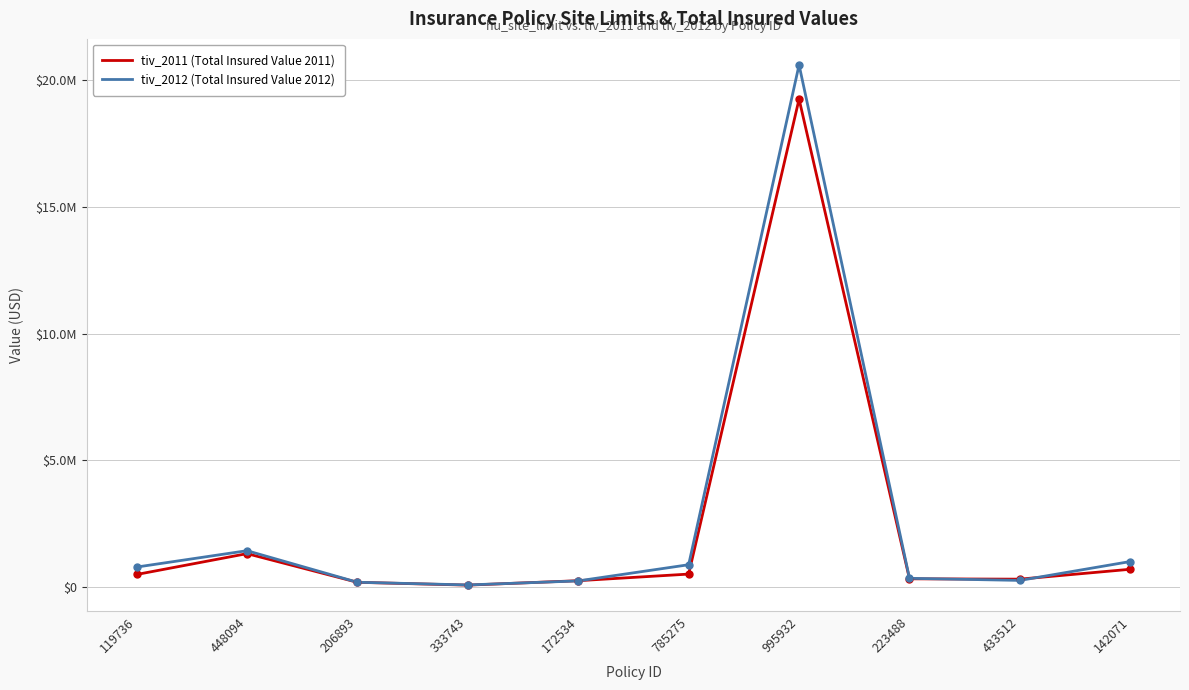

Where is the first local maximum for tiv_2012 (Total Insured Value 2012)?

448094